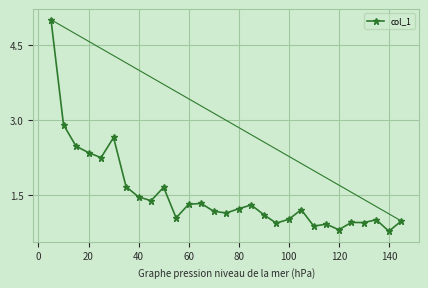

What is the value of the 11th point from the left?

1.0